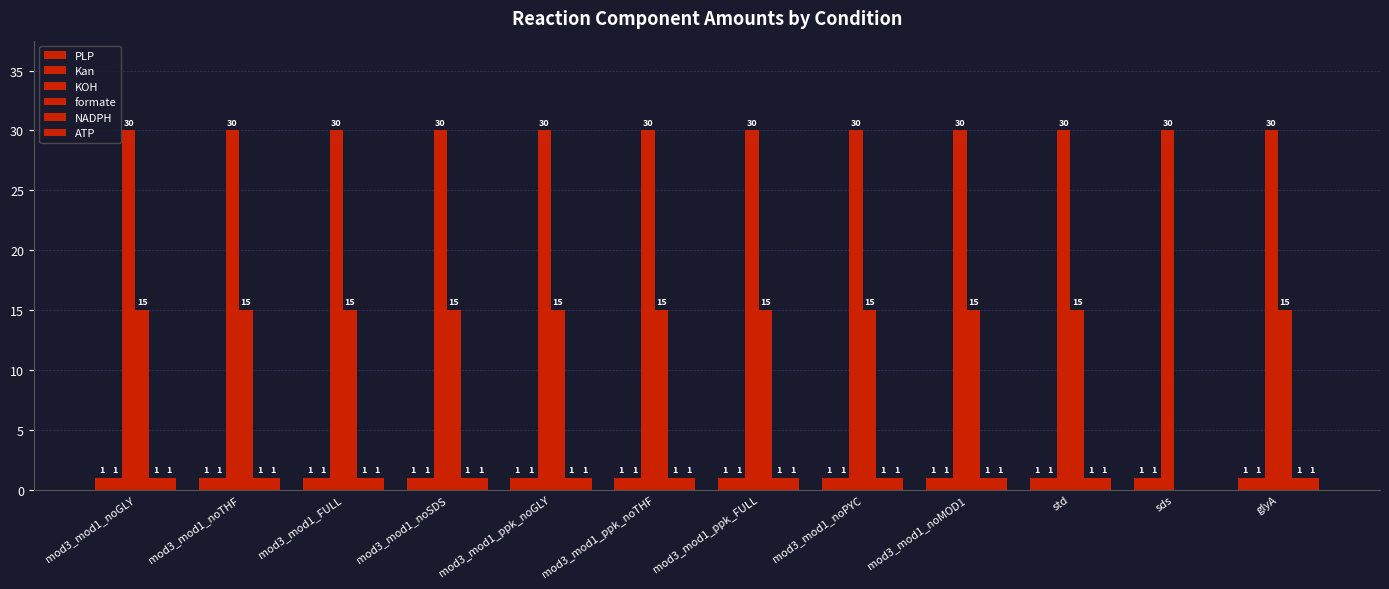

How many categories are shown in the chart?

12